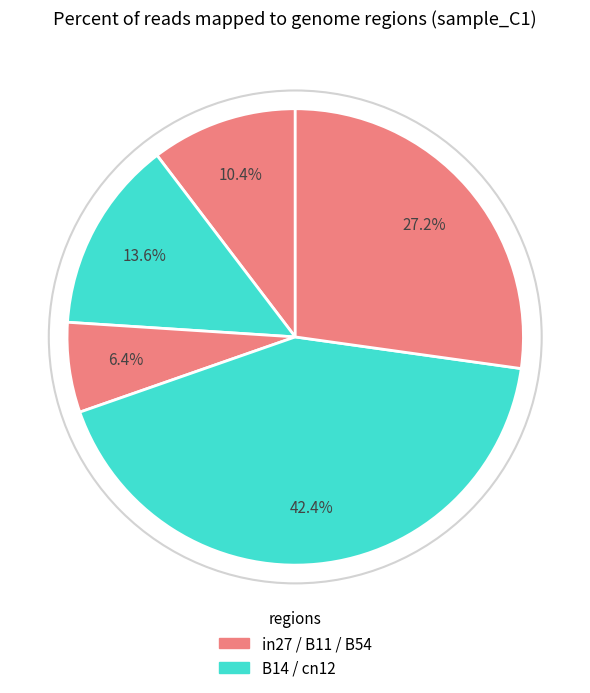

Rank the categories by value from highest to lowest.

cn12, B54, B14, in27, B11